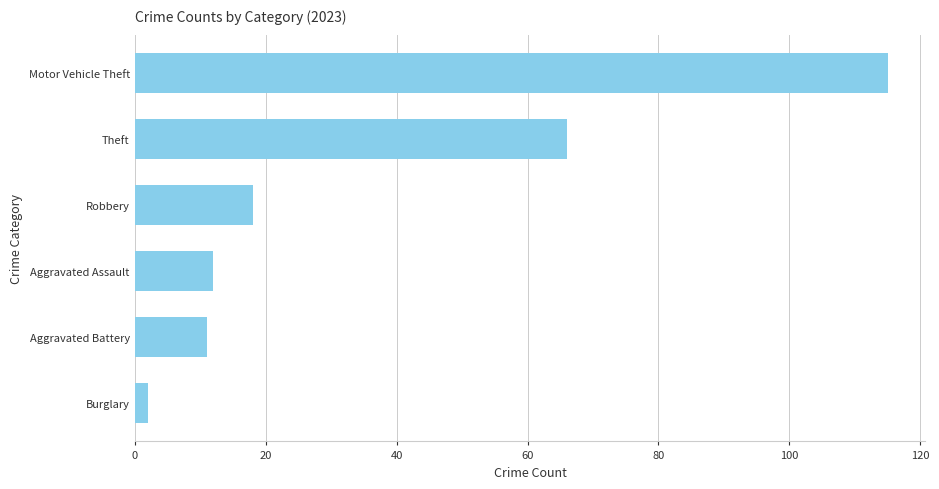

What is the difference between the maximum and minimum values?

113